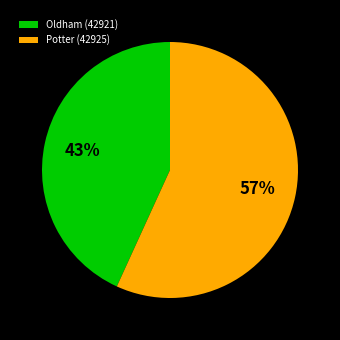

Combined, do Potter (42925) and Oldham (42921) account for over 50%?

Yes